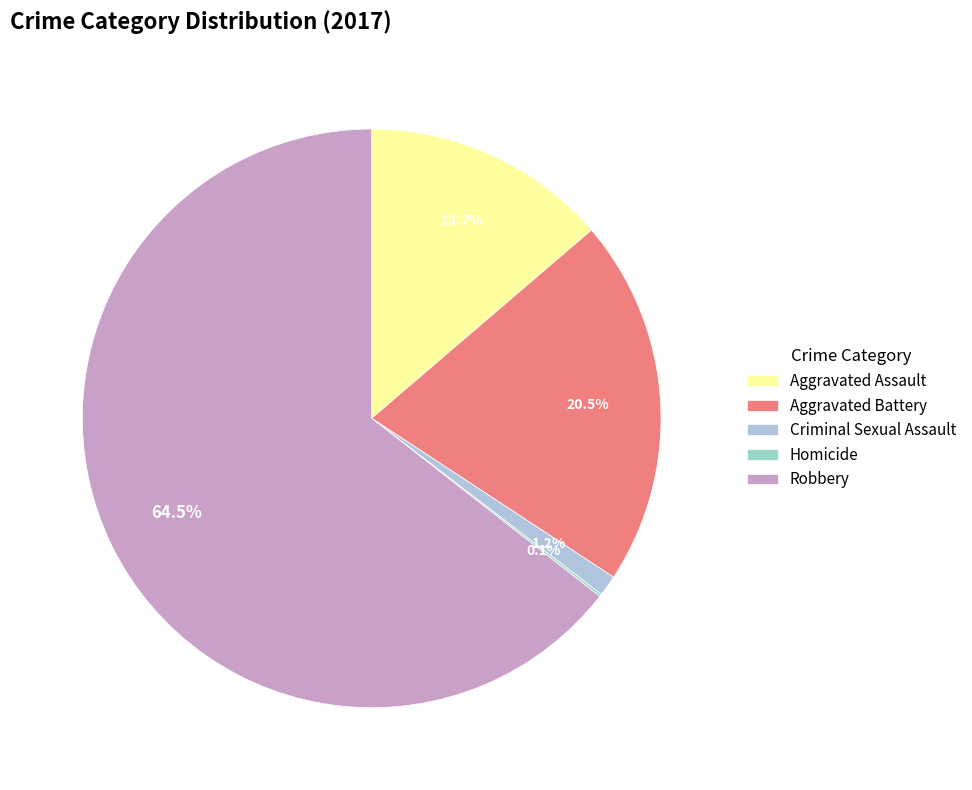

True or false: Robbery accounts for 64% of the total.

True